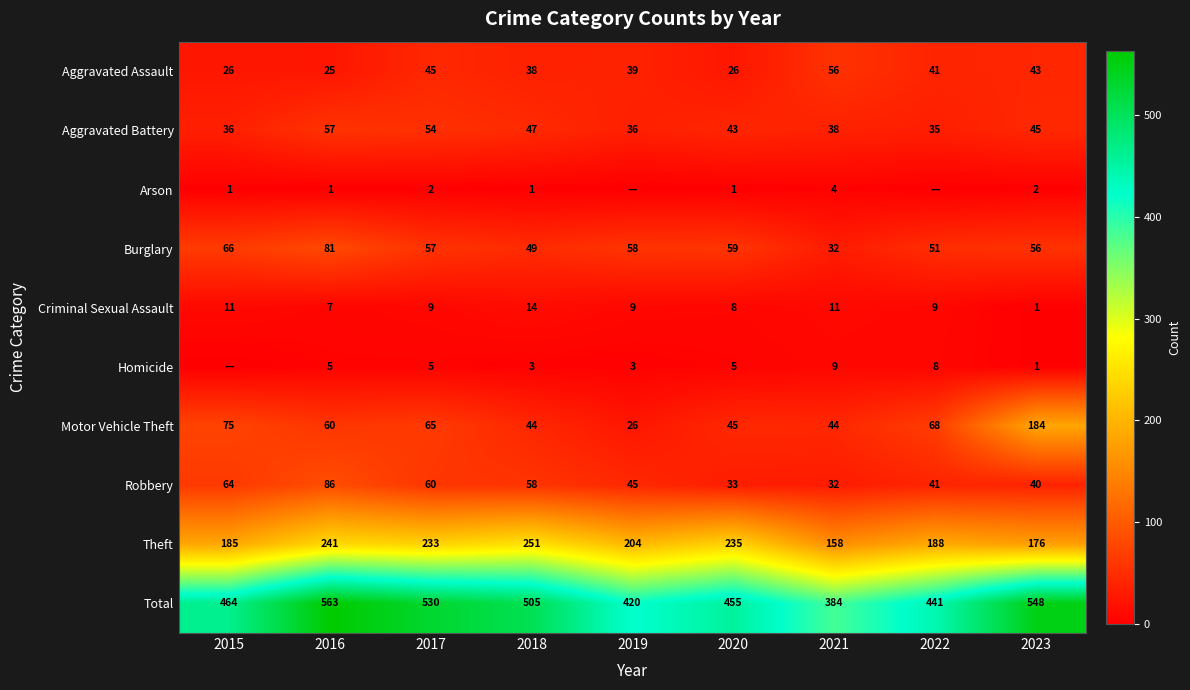

Which category has the highest value across all series?

2016